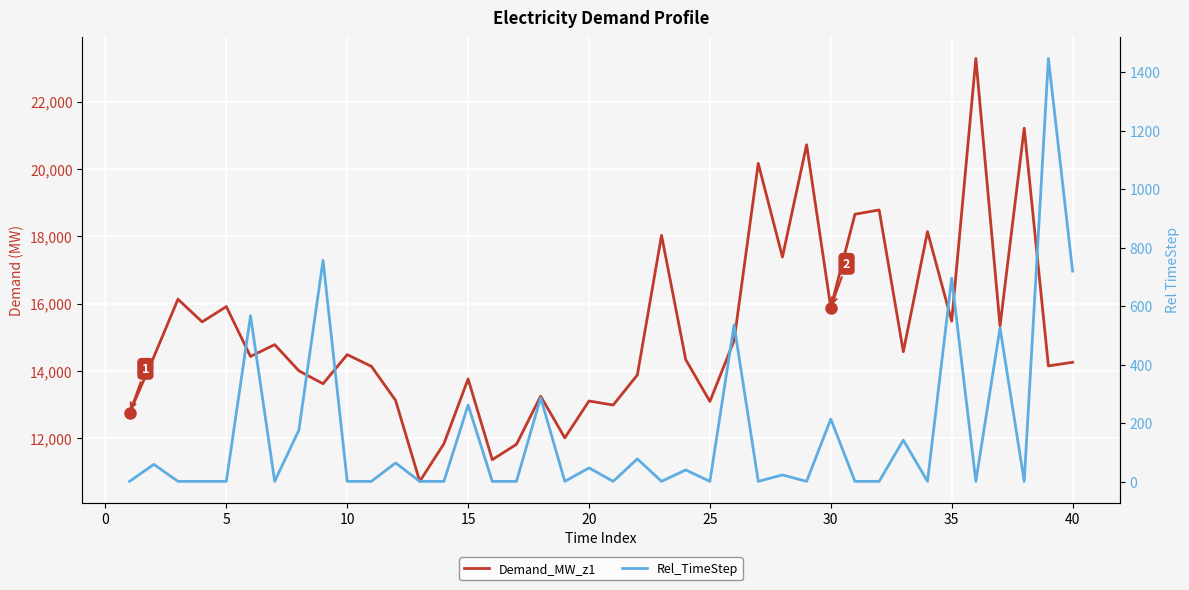

List the series in order of their overall mean, highest first.

Demand_MW_z1, Rel_TimeStep